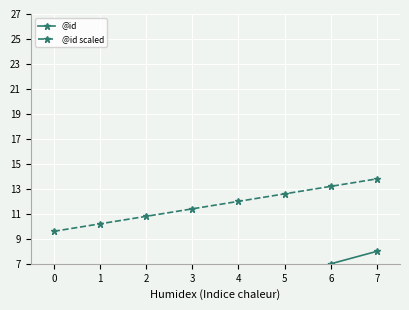

True or false: @id scaled and @id cross at least once.

False